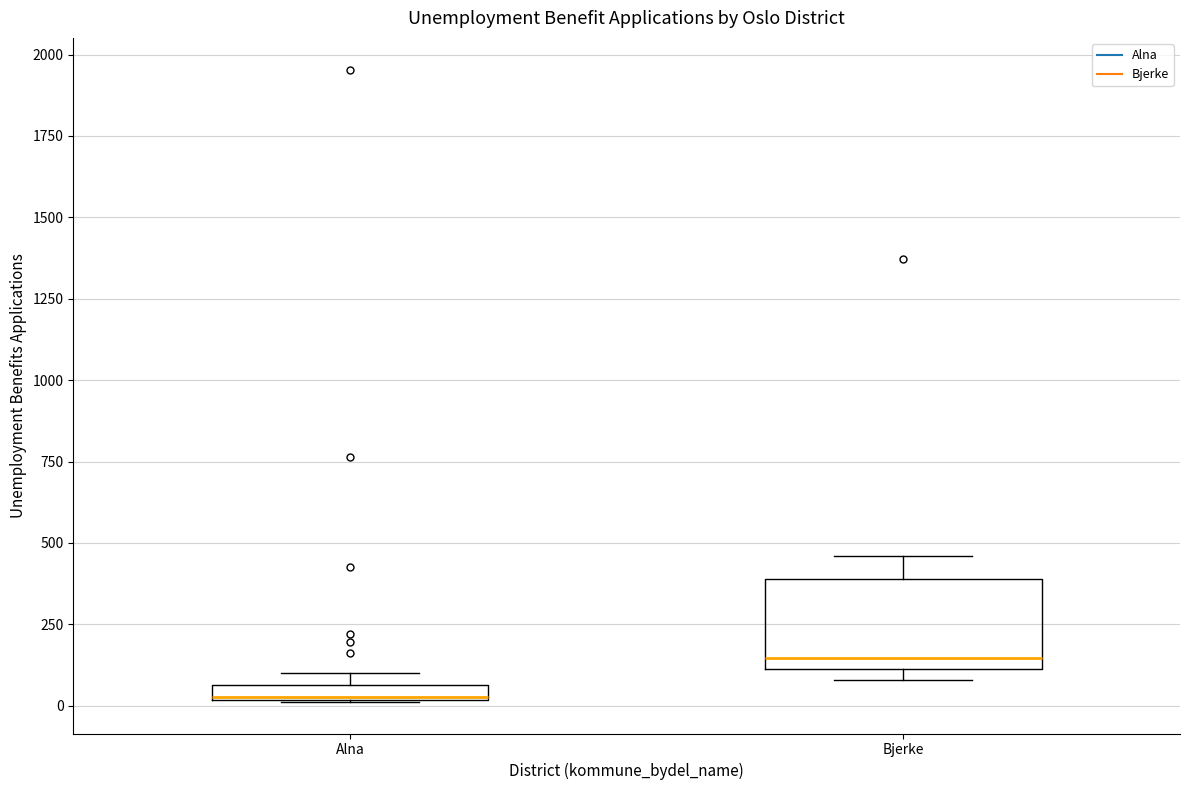

Where is the lower edge of the box for Alna on the y-axis? The values are not printed on the chart, so give them approximately, as read against the axis.

0